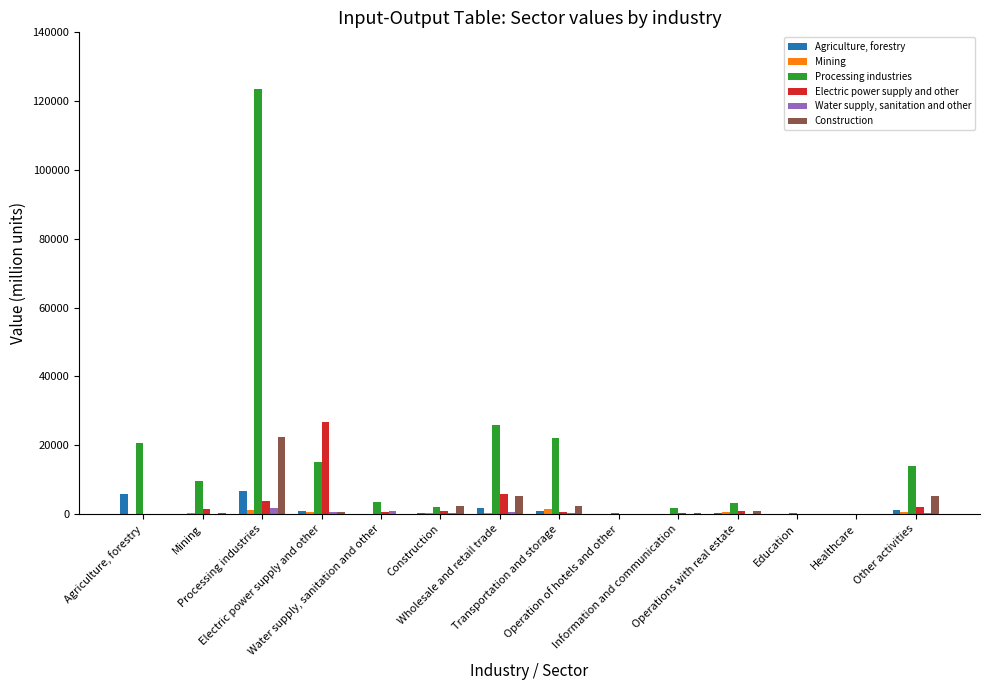

Reading left to right, what are all the values shown in this chart?

Agriculture, forestry: Agriculture, forestry=5879.8	Mining=4.5	Processing industries=6648.3	Electric power supply and other=810.8	Water supply, sanitation and other=34.2	Construction=131.5	Wholesale and retail trade=1702.9	Transportation and storage=887.3	Operation of hotels and other=6.7	Information and communication=40.8	Operations with real estate=120.8	Education=4.2	Healthcare=6.4	Other activities=1255.4
Mining: Agriculture, forestry=0.1	Mining=264.9	Processing industries=1175.9	Electric power supply and other=518.7	Water supply, sanitation and other=18.9	Construction=380.2	Wholesale and retail trade=261.1	Transportation and storage=1508.2	Operation of hotels and other=11.1	Information and communication=38.8	Operations with real estate=470.9	Education=5.3	Healthcare=6.0	Other activities=664.8
Processing industries: Agriculture, forestry=20646.6	Mining=9630.0	Processing industries=123417.1	Electric power supply and other=14966.6	Water supply, sanitation and other=3588.9	Construction=1926.6	Wholesale and retail trade=25950.8	Transportation and storage=22121.8	Operation of hotels and other=231.2	Information and communication=1763.5	Operations with real estate=3040.0	Education=129.4	Healthcare=100.4	Other activities=13938.8
Electric power supply and other: Agriculture, forestry=24.3	Mining=1315.1	Processing industries=3765.9	Electric power supply and other=26610.9	Water supply, sanitation and other=432.6	Construction=878.5	Wholesale and retail trade=5728.6	Transportation and storage=566.3	Operation of hotels and other=36.8	Information and communication=362.6	Operations with real estate=705.4	Education=31.2	Healthcare=23.9	Other activities=2030.7
Water supply, sanitation and other: Agriculture, forestry=0.3	Mining=3.7	Processing industries=1677.8	Electric power supply and other=548.9	Water supply, sanitation and other=954.5	Construction=171.3	Wholesale and retail trade=519.5	Transportation and storage=301.1	Operation of hotels and other=2.9	Information and communication=26.5	Operations with real estate=106.7	Education=2.4	Healthcare=4.2	Other activities=380.4
Construction: Agriculture, forestry=87.5	Mining=231.5	Processing industries=22234.3	Electric power supply and other=522.8	Water supply, sanitation and other=103.0	Construction=2226.9	Wholesale and retail trade=5191.1	Transportation and storage=2172.4	Operation of hotels and other=101.2	Information and communication=246.3	Operations with real estate=745.7	Education=22.3	Healthcare=14.3	Other activities=5326.1